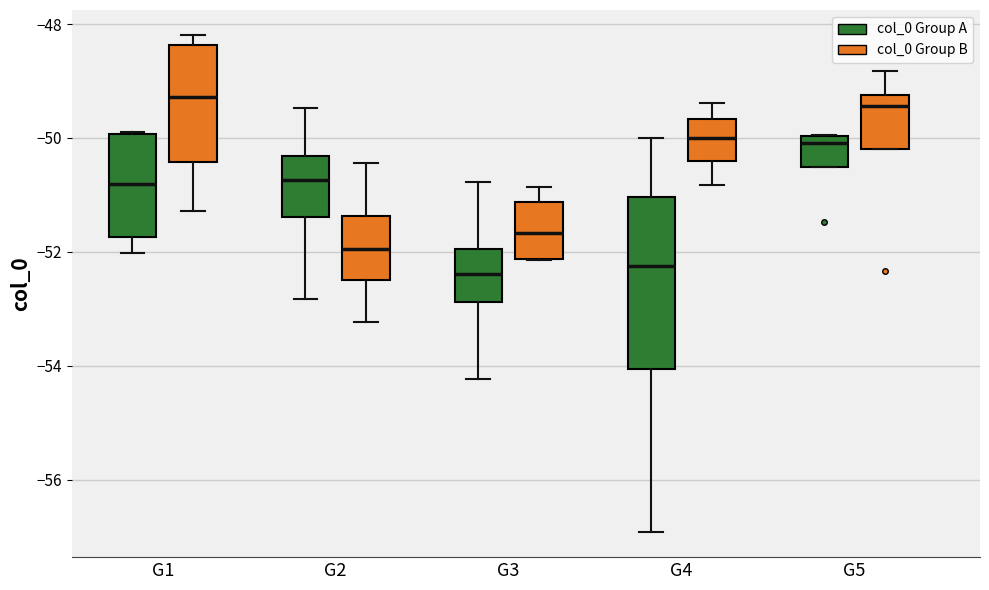

Reading left to right, transcribe this box plot: for each box, give where its median line is, the range the box spans, and where its two whiskers end, as read against the y-axis. The values are not printed on the chart, so give them approximately, as read against the axis.

G1 (col_0 Group A): median -50.8, box -51.8 to -50.0, whiskers -52.0 to -49.8
G1 (col_0 Group B): median -49.2, box -50.4 to -48.4, whiskers -51.2 to -48.2
G2 (col_0 Group A): median -50.8, box -51.4 to -50.4, whiskers -52.8 to -49.4
G2 (col_0 Group B): median -52.0, box -52.4 to -51.4, whiskers -53.2 to -50.4
G3 (col_0 Group A): median -52.4, box -52.8 to -52.0, whiskers -54.2 to -50.8
G3 (col_0 Group B): median -51.6, box -52.2 to -51.2, whiskers -52.2 to -50.8
G4 (col_0 Group A): median -52.2, box -54.0 to -51.0, whiskers -57.0 to -50.0
G4 (col_0 Group B): median -50.0, box -50.4 to -49.6, whiskers -50.8 to -49.4
G5 (col_0 Group A): median -50.0 (just below the box's upper edge), box -50.6 to -50.0, whiskers -50.6 to -50.0
G5 (col_0 Group B): median -49.4, box -50.2 to -49.2, whiskers -50.2 to -48.8